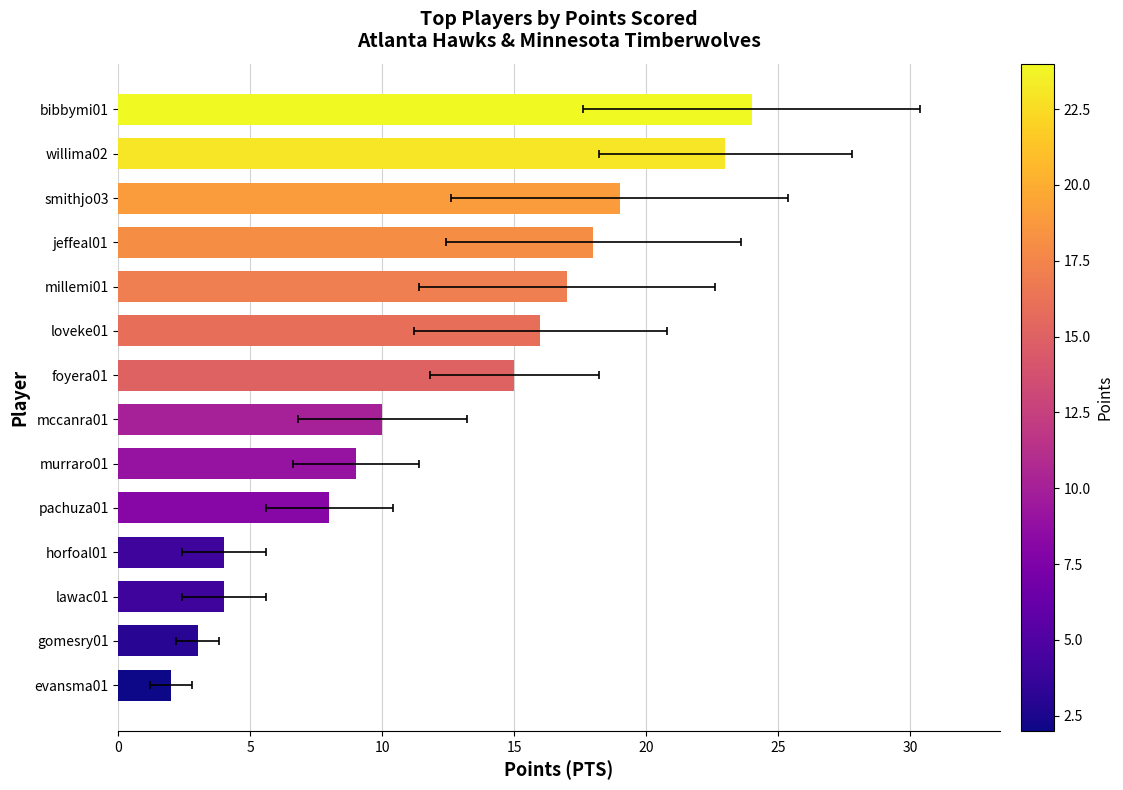

What is the sum of the values at mccanra01 and jeffeal01?

28